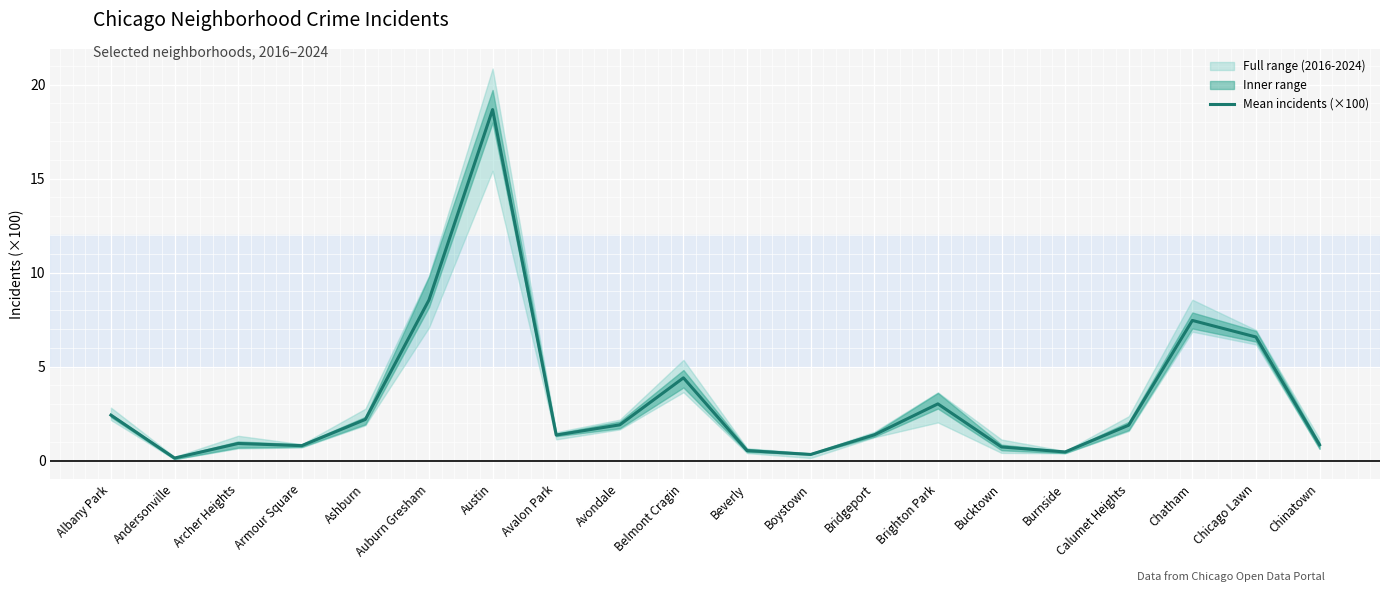

What is the change in value from Avalon Park to Chatham?

+6.1